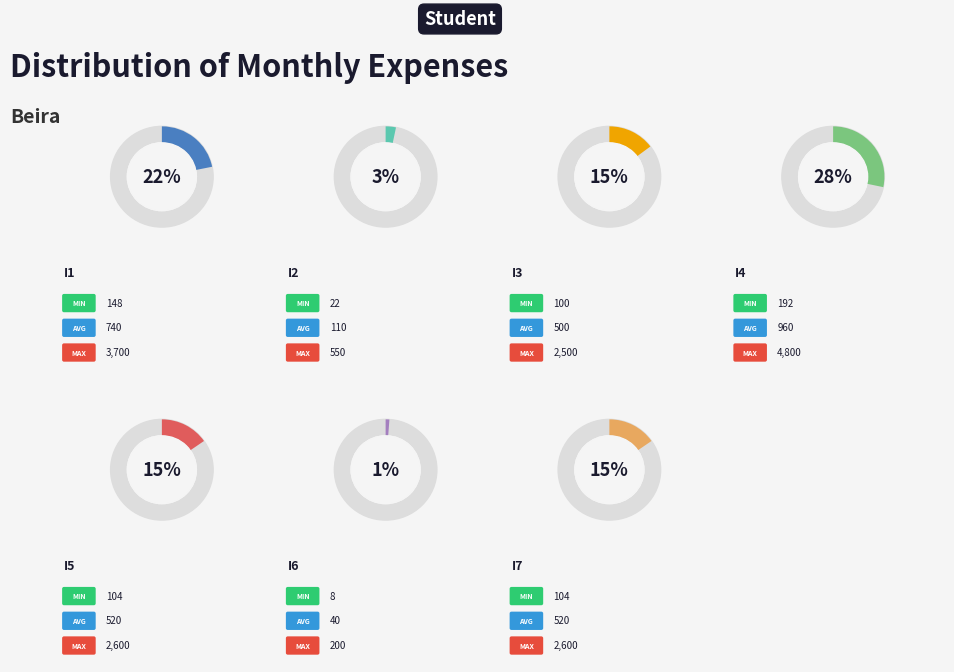

The i7 slice represents 3% of the pie. True or false?

False